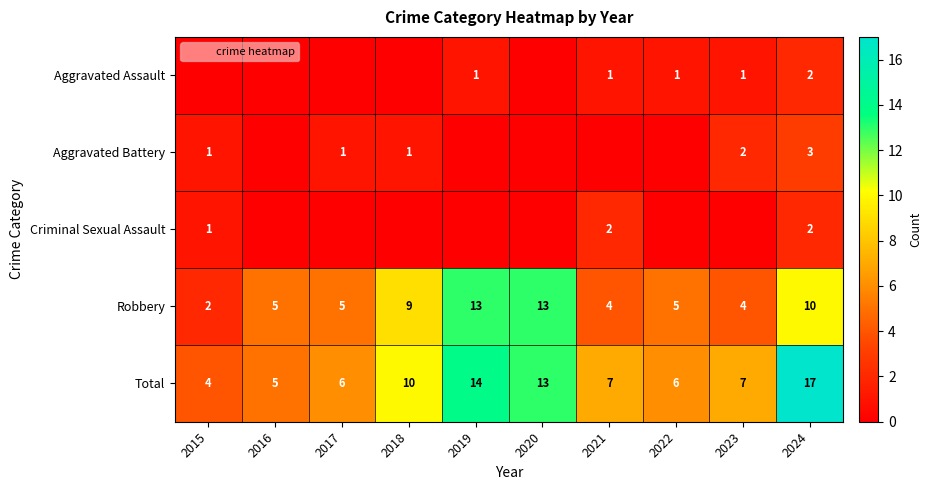

At 2015, list the series in order from largest to smallest.

Total, Robbery, Aggravated Battery, Criminal Sexual Assault, Aggravated Assault